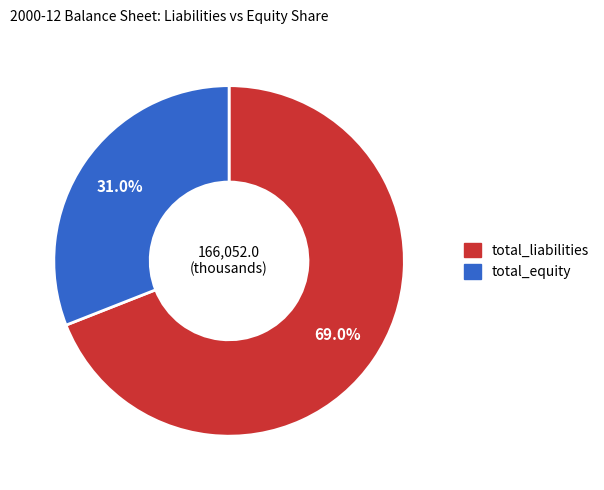

Is there any slice that represents more than half of the pie?

Yes